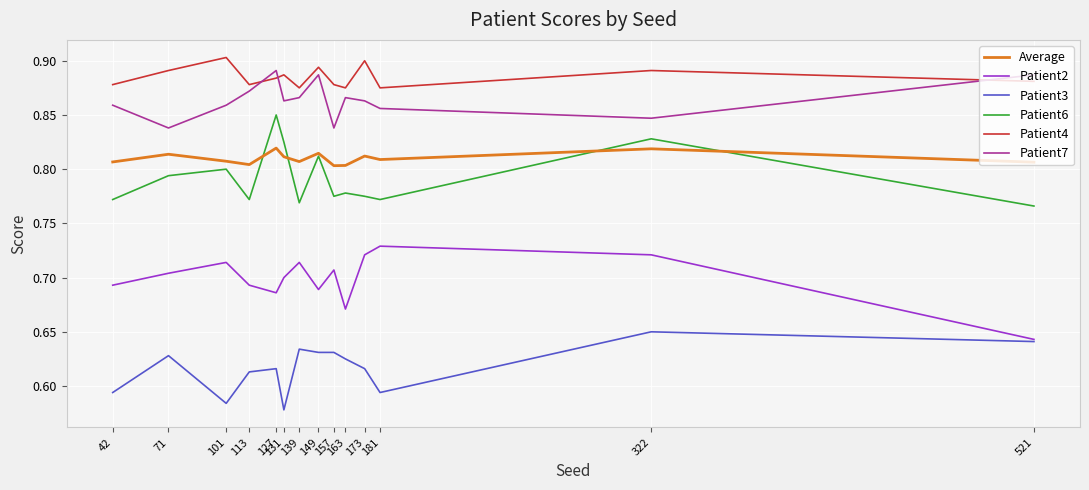

How many Patient6 values are between 0 and 1?

14